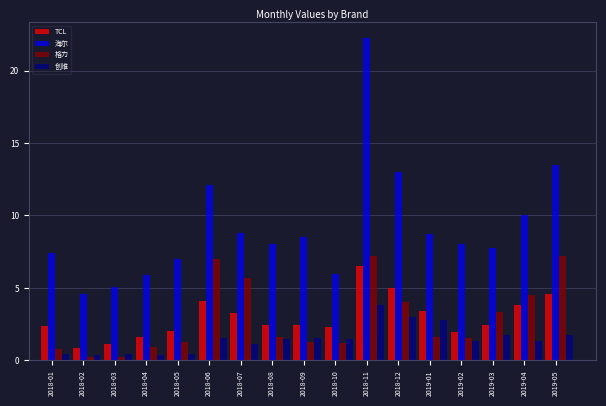

What is the difference between the TCL values at 2019-02 and 2018-07?

1.3